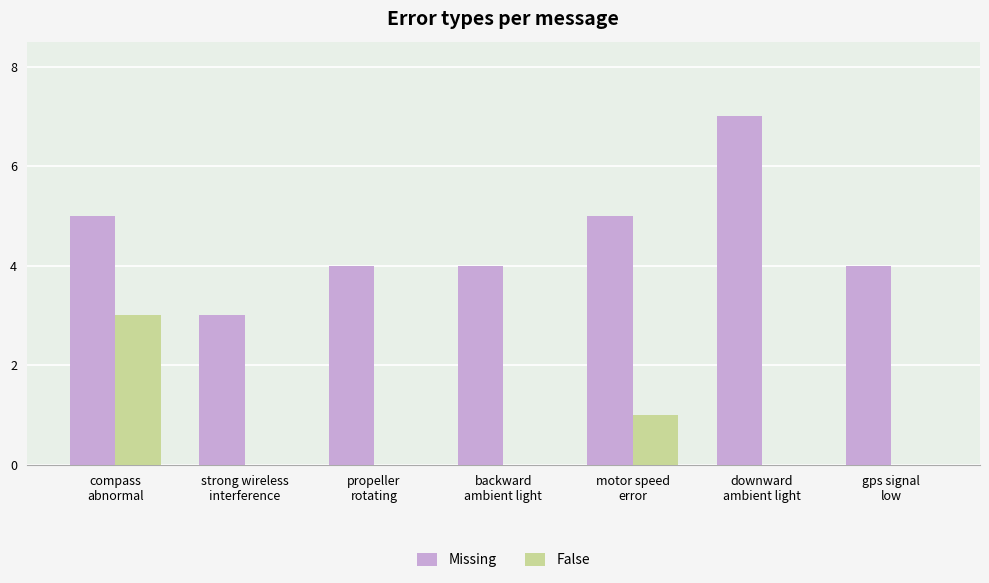

Which series has the largest total across all categories?

Missing